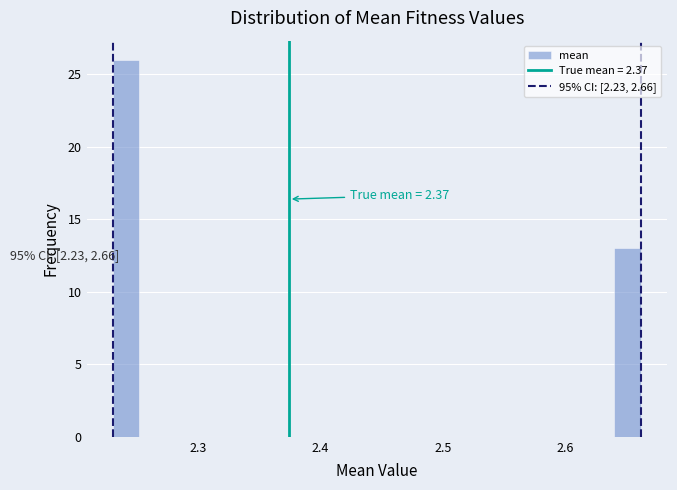

Around what value on the x-axis is the tallest bar? Give the approximate position of its centre, as read against the axis.

2.24